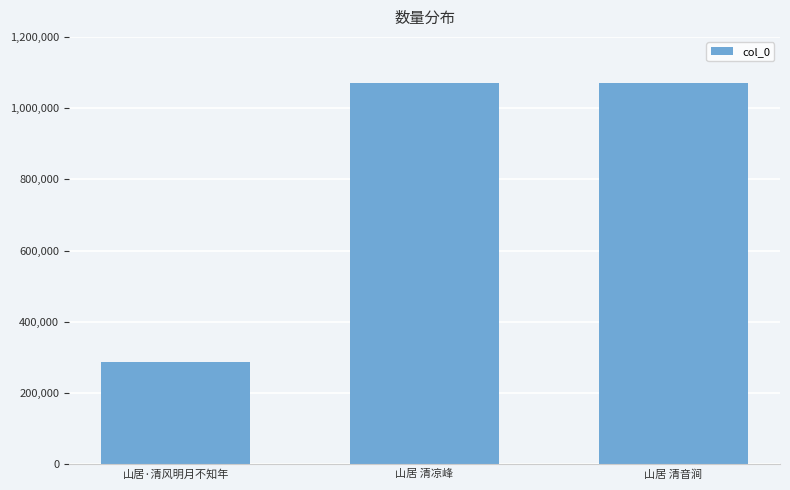

What is the sum of all values?

2428896